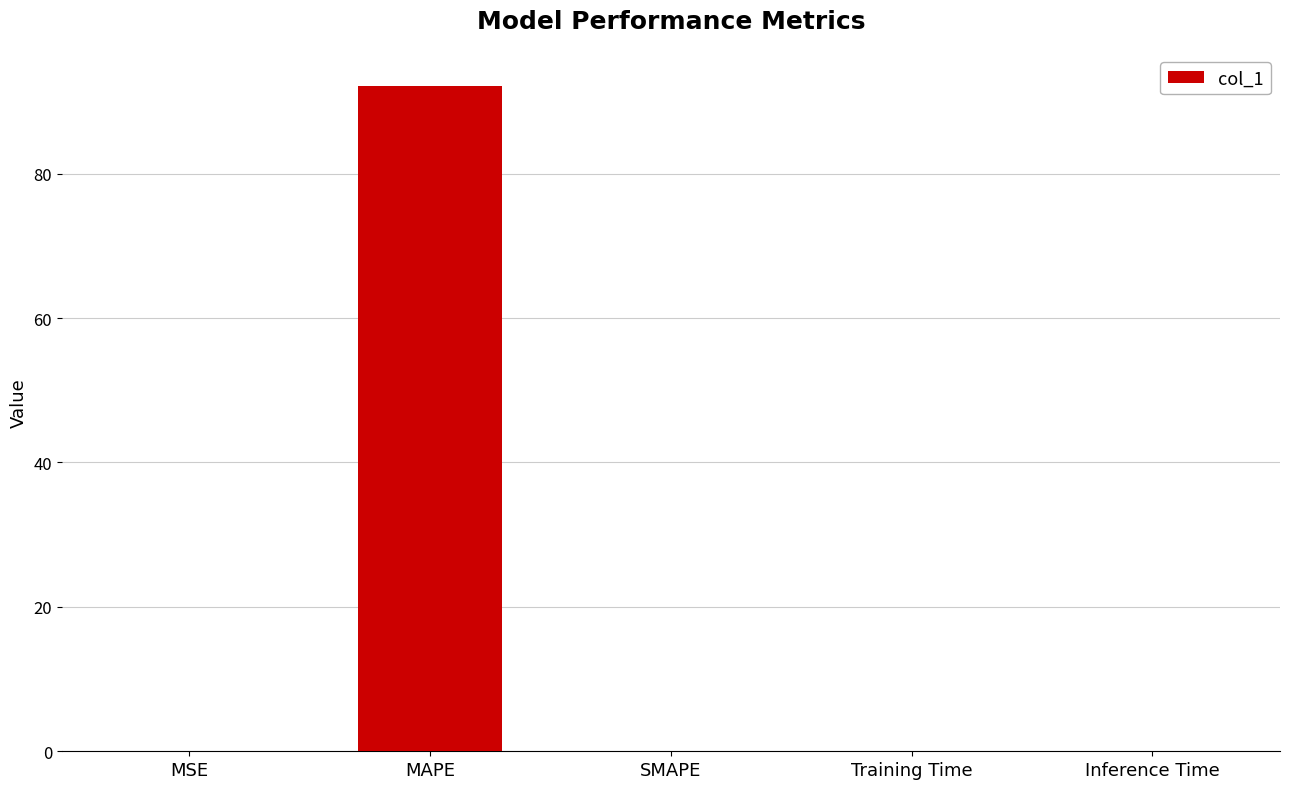

What is the sum of all values?

92.1